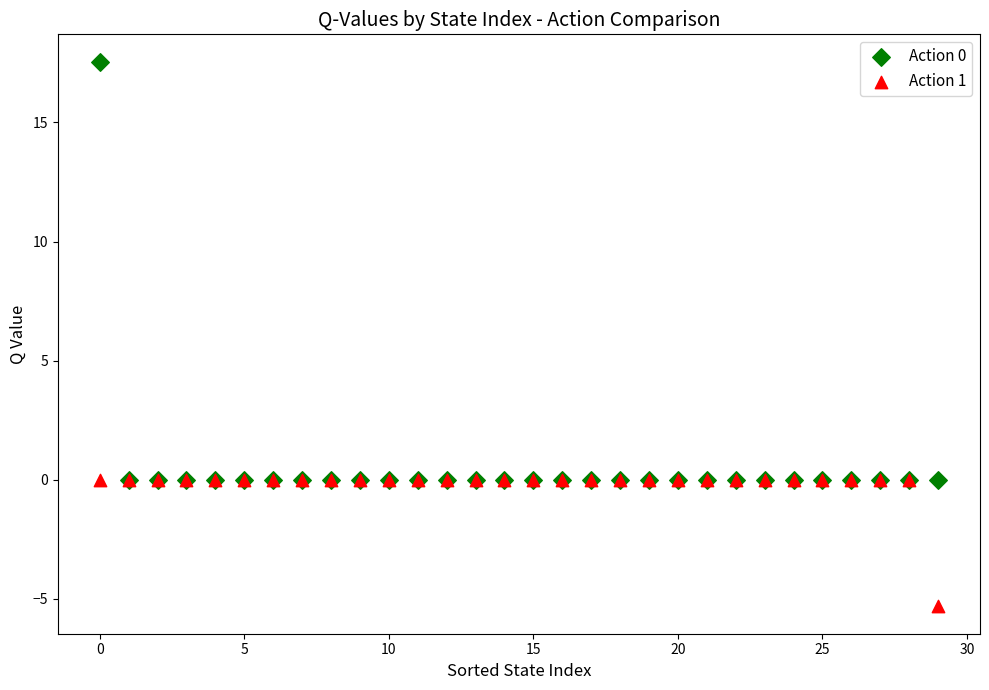

Which series reaches the minimum Y coordinate?

Action 1